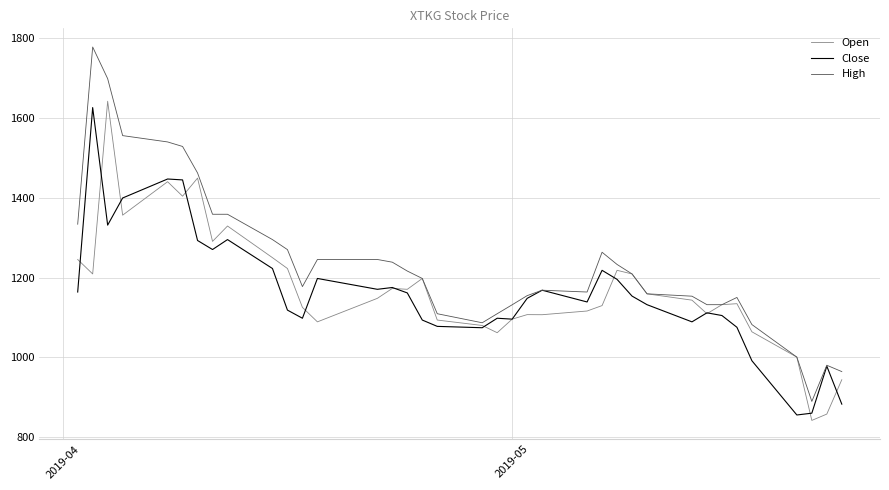

What is the difference between the second highest and second lowest values in the High series?

733.6